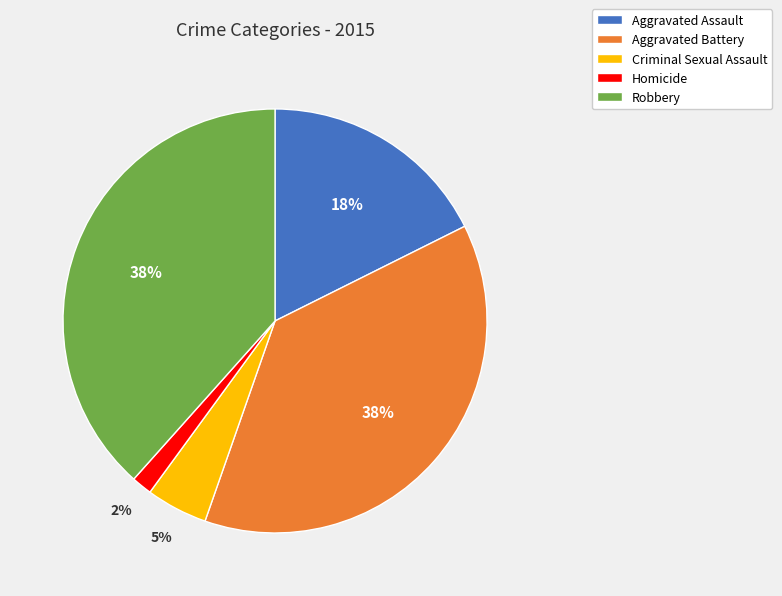

Combined, do Robbery and Criminal Sexual Assault account for over 50%?

No